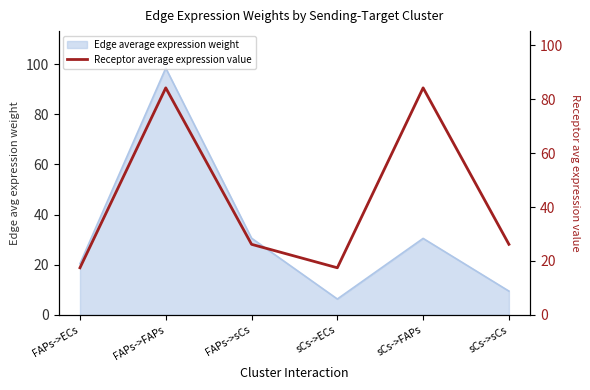

Read the Edge average expression weight value at FAPs->ECs.

20.4